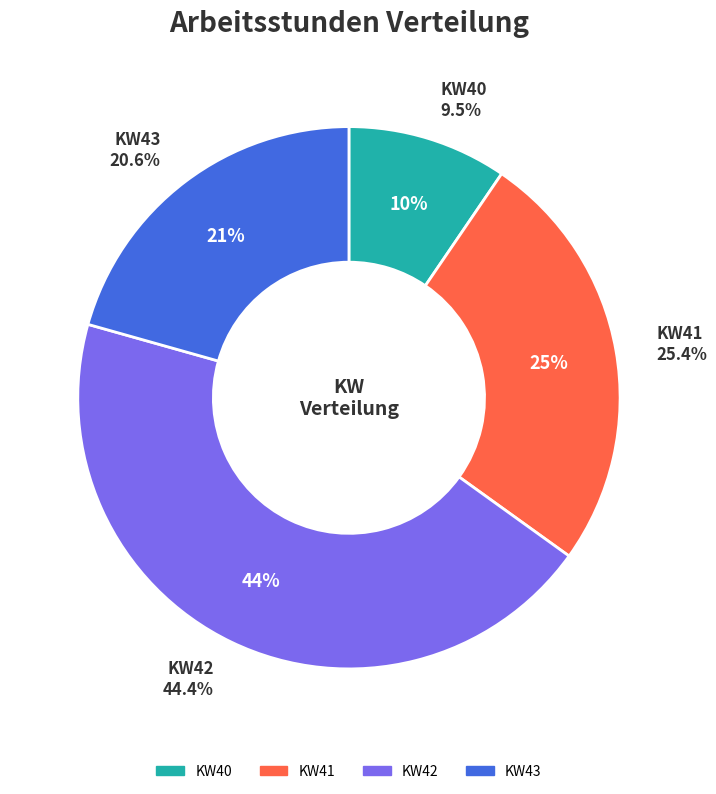

Does any single category account for the majority?

No